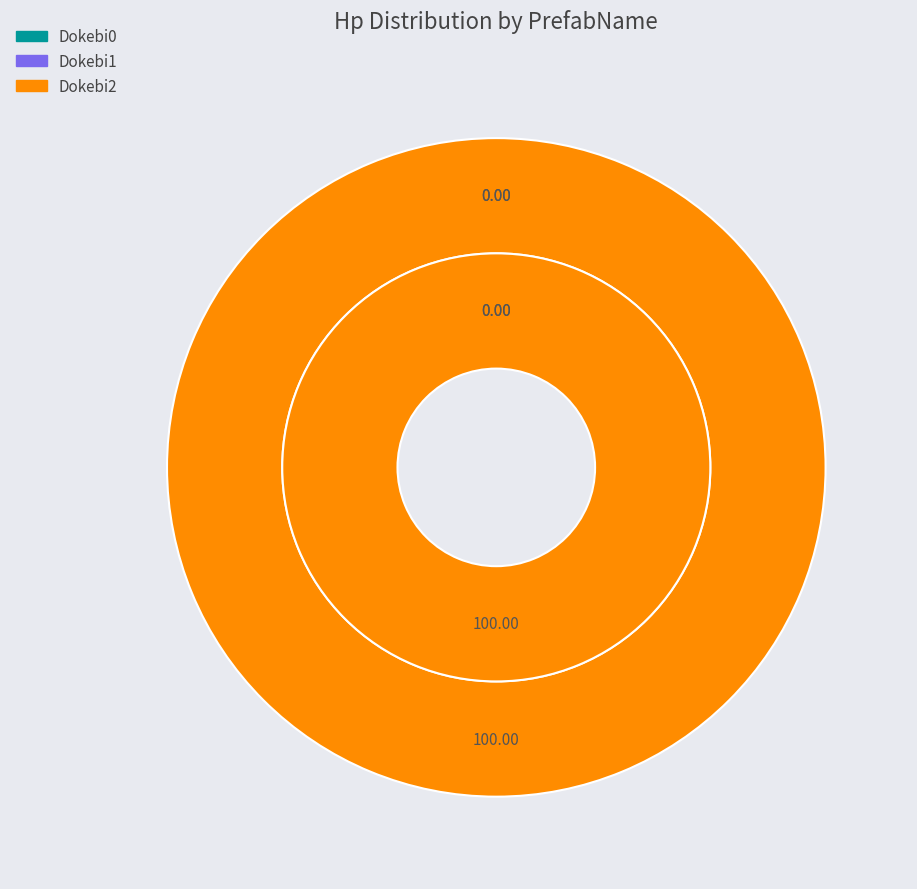

What is the largest slice in the pie chart?

Dokebi2